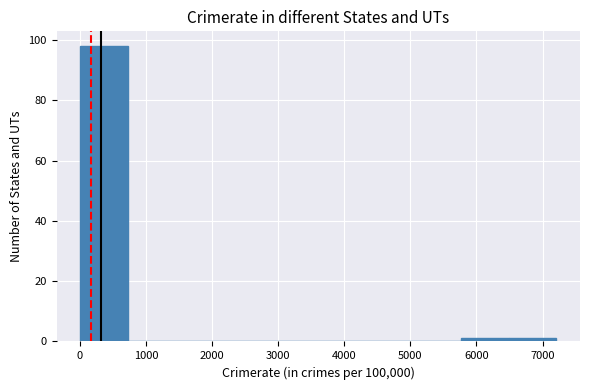

Reading left to right, transcribe this chart: for each bar, give the range it covers on the x-axis and its height. Neither the bar edges nor the heights are printed on the chart, so give them approximately, as read against the axes.

0 to 700: 98
700 to 1400: 0
1400 to 2200: 0
2200 to 2900: 0
2900 to 3600: 0
3600 to 4300: 0
4300 to 5000: 0
5000 to 5800: 0
5800 to 6500: under 2
6500 to 7200: under 2